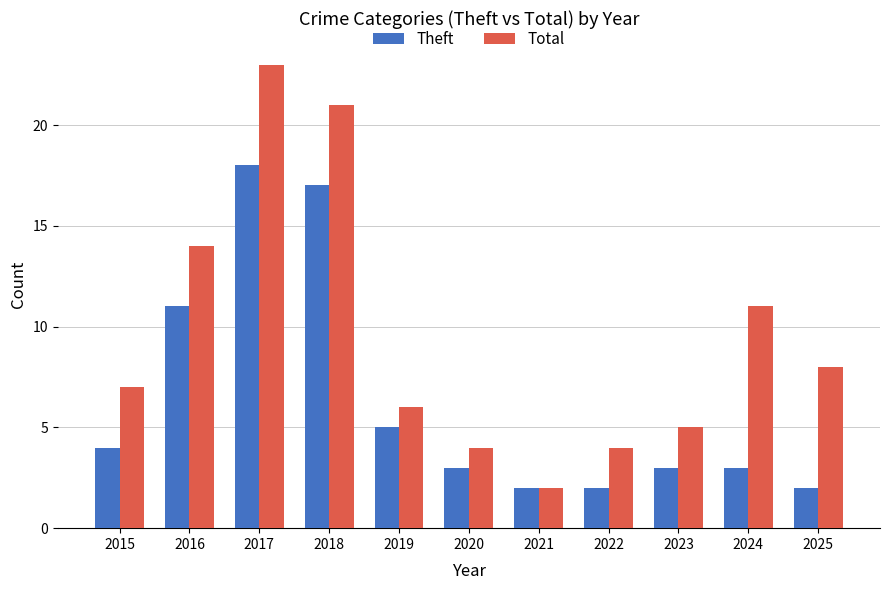

What is the average value of the Total series?

10